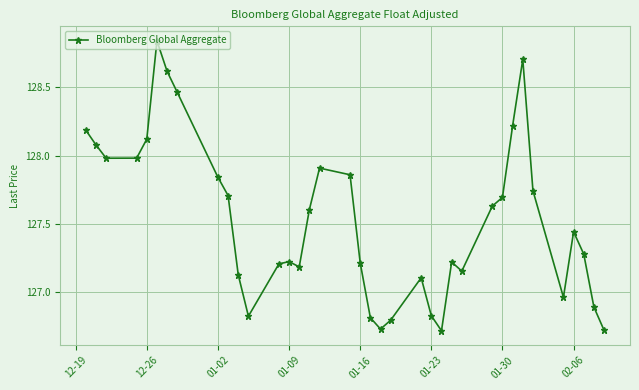

What is the average value?

127.5